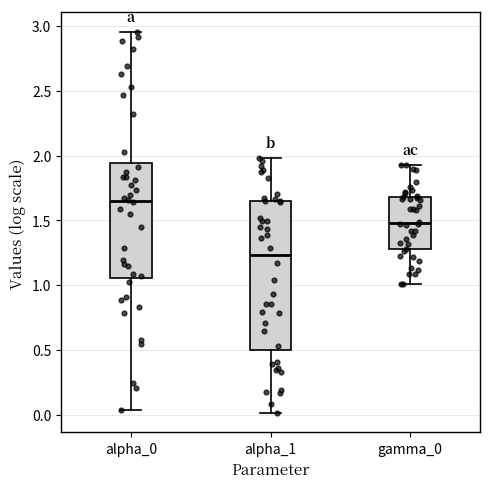

Reading left to right, transcribe this box plot: for each box, give where its median line is, the range the box spans, and where its two whiskers end, as read against the y-axis. The values are not printed on the chart, so give them approximately, as read against the axis.

alpha_0: median 1.65, box 1.05 to 1.95, whiskers 0.05 to 2.95
alpha_1: median 1.25, box 0.50 to 1.65, whiskers 0.00 to 2.00
gamma_0: median 1.50, box 1.30 to 1.70, whiskers 1.00 to 1.95